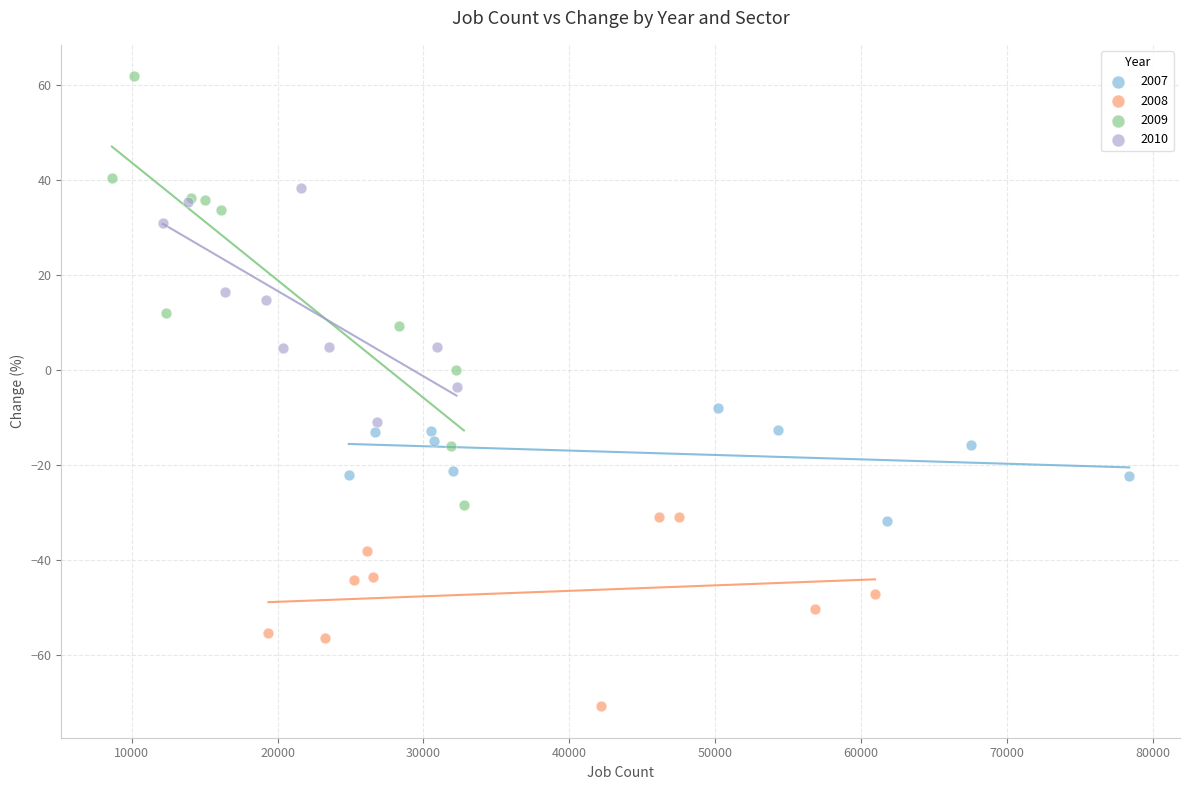

Which series has the largest Y range (max minus min)?

2009